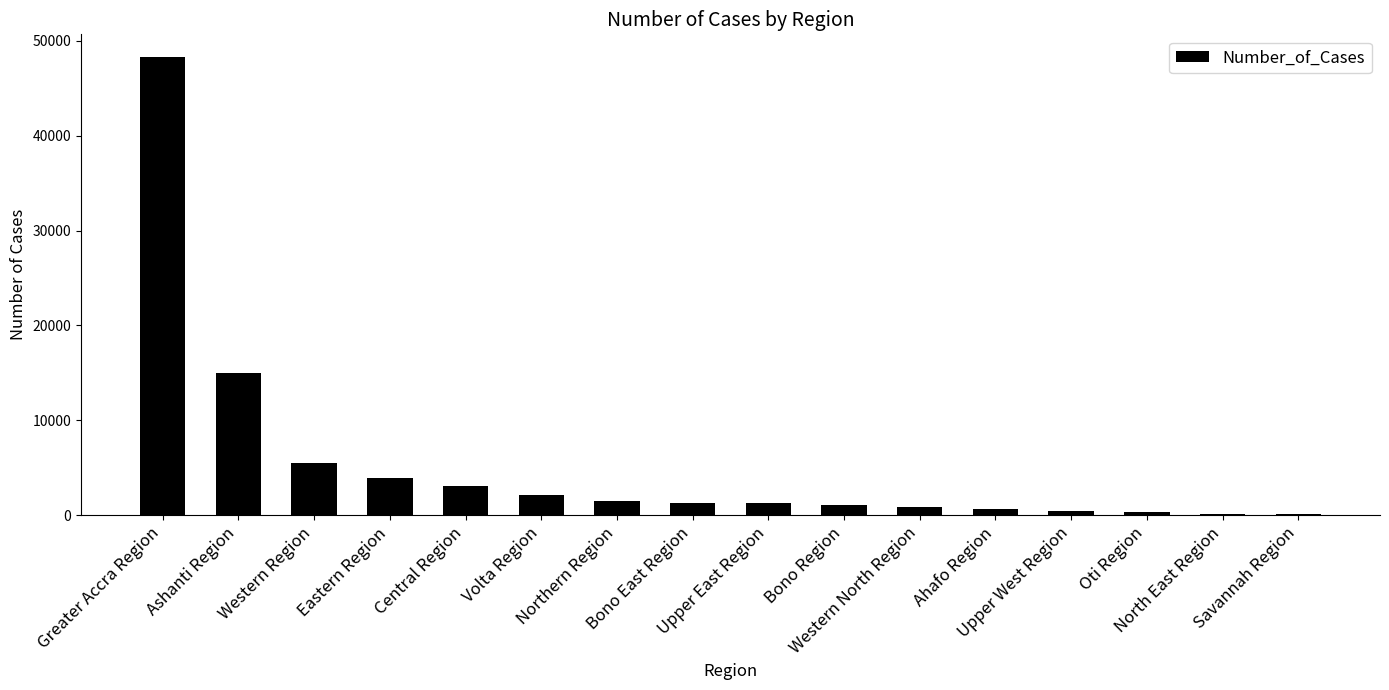

What is the change in value from Central Region to Upper East Region?

-1798